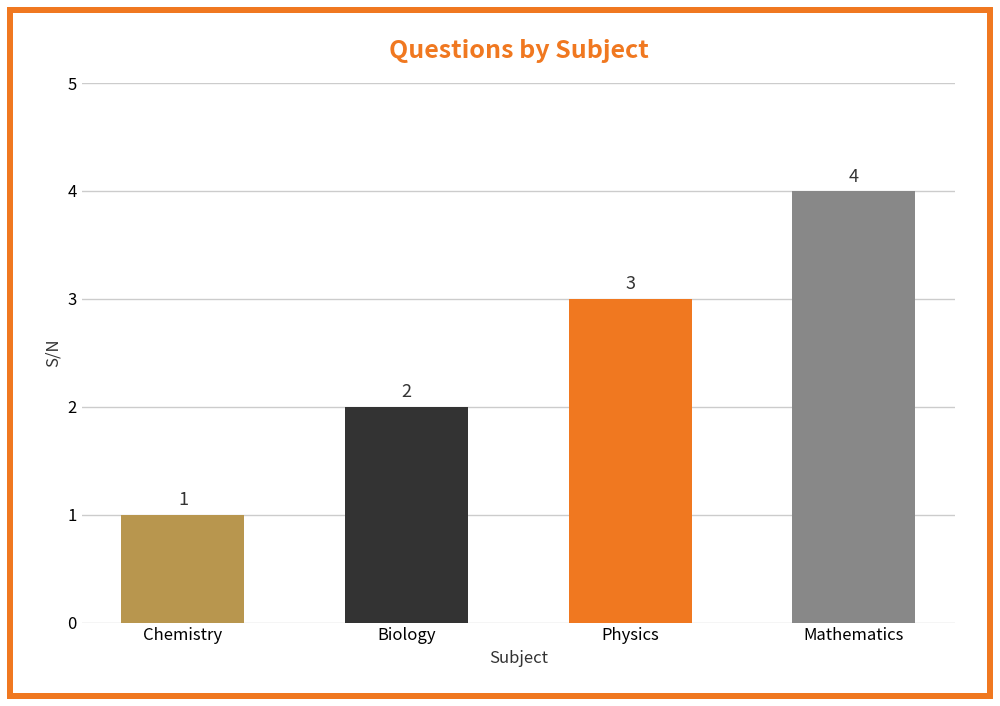

What is the difference between the maximum and second lowest values?

2